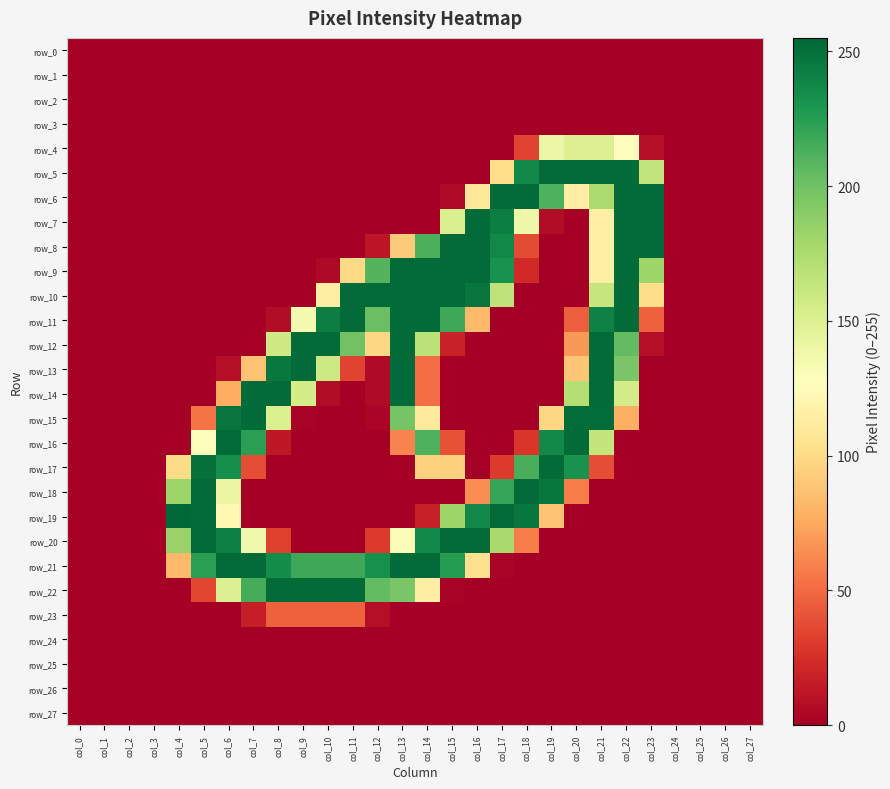

How many positive values does the row_4 series have?

6